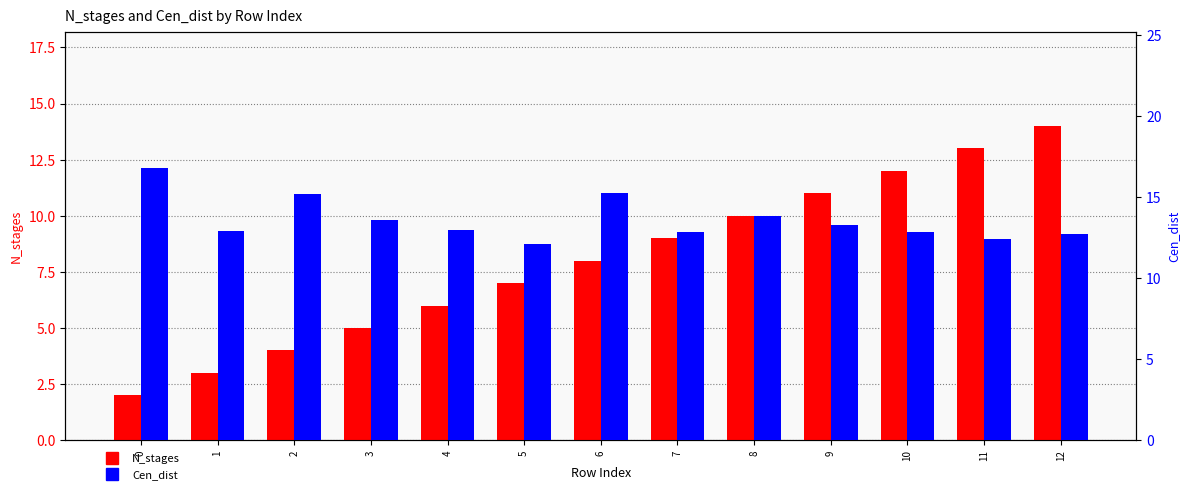

The N_stages series shows 8.0 at 6. True or false?

True